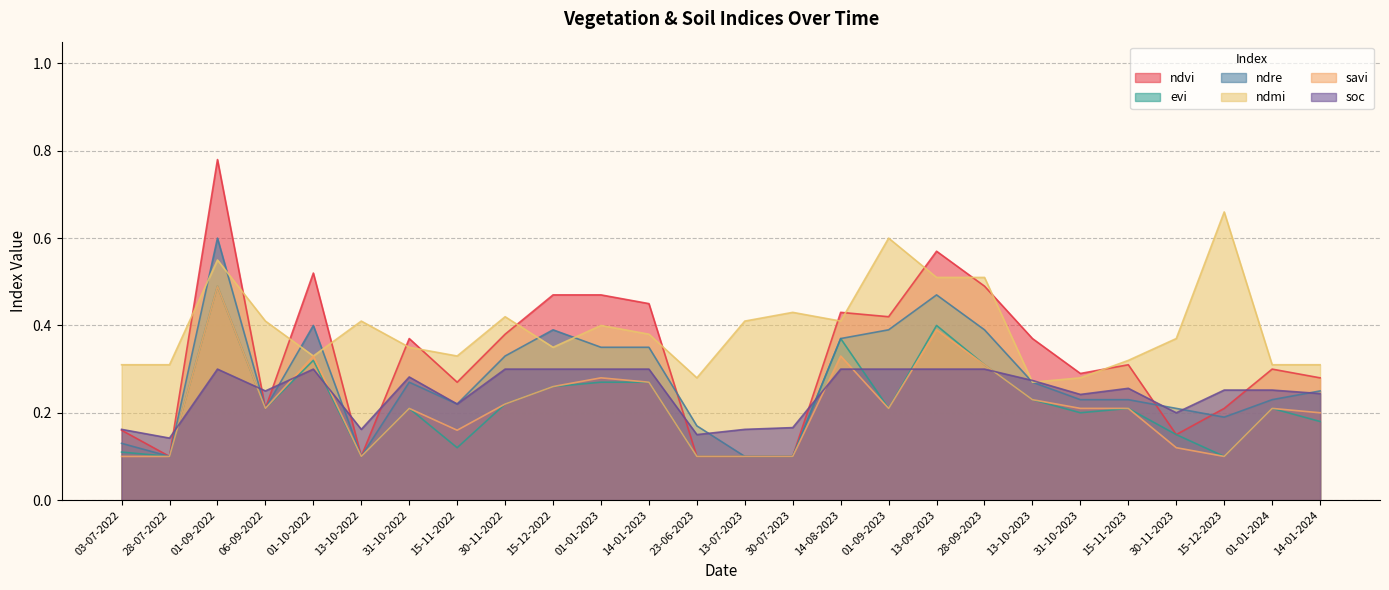

The value of soc at 15-12-2023 is 0.4. True or false?

False